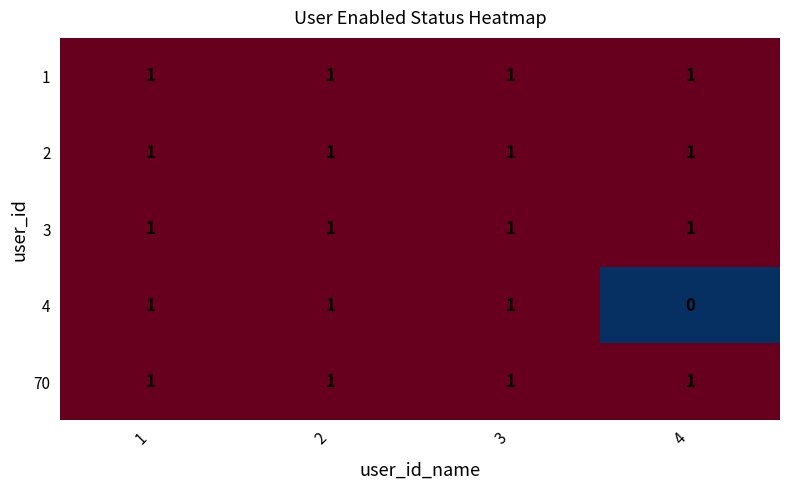

At which label is 4 closest to 0?

4